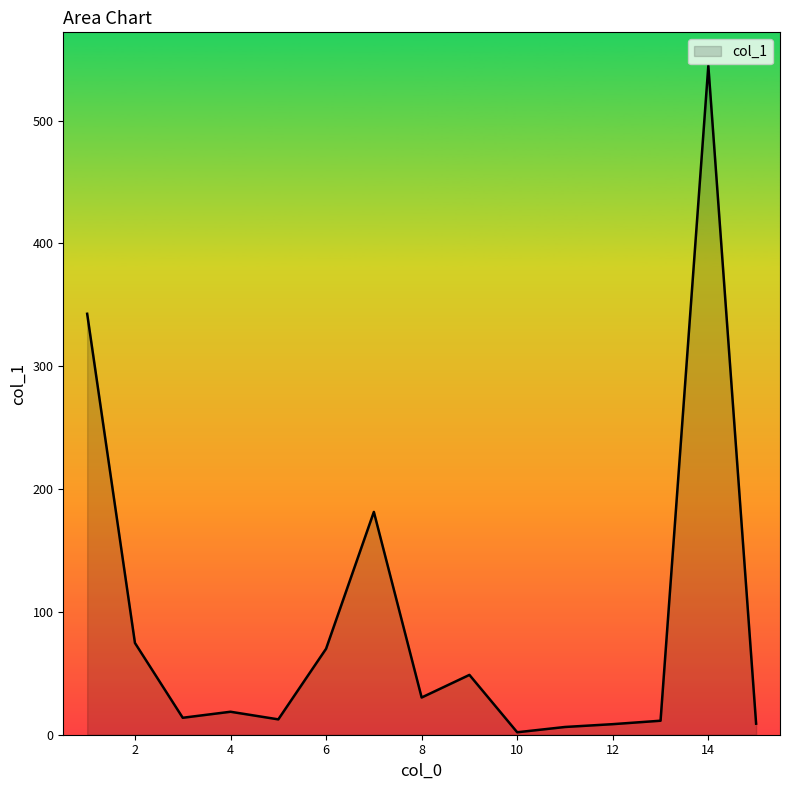

What is the minimum value shown in the chart?

2.0